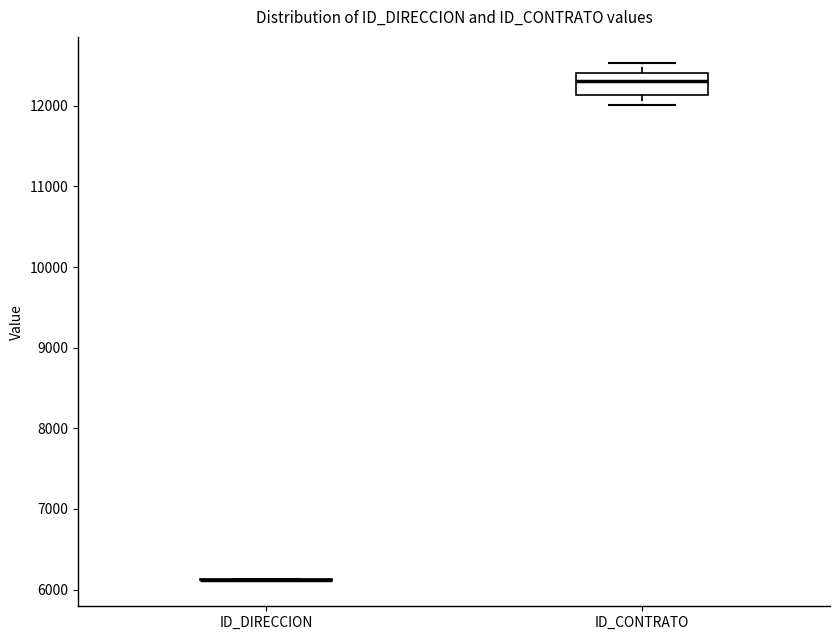

Reading left to right, transcribe this box plot: for each box, give where its median line is, the range the box spans, and where its two whiskers end, as read against the y-axis. The values are not printed on the chart, so give them approximately, as read against the axis.

ID_DIRECCION: box collapsed to a line at 6100, whiskers 6100 to 6100
ID_CONTRATO: median 12300, box 12100 to 12400, whiskers 12000 to 12500